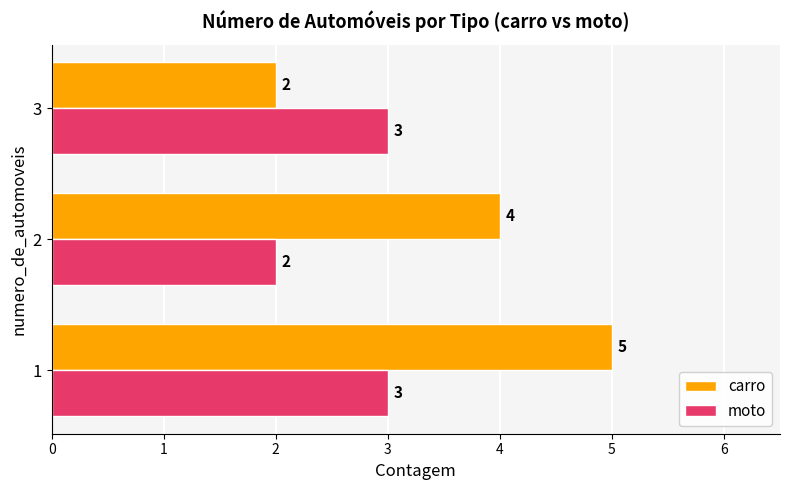

The moto series shows 1 at 1. True or false?

False